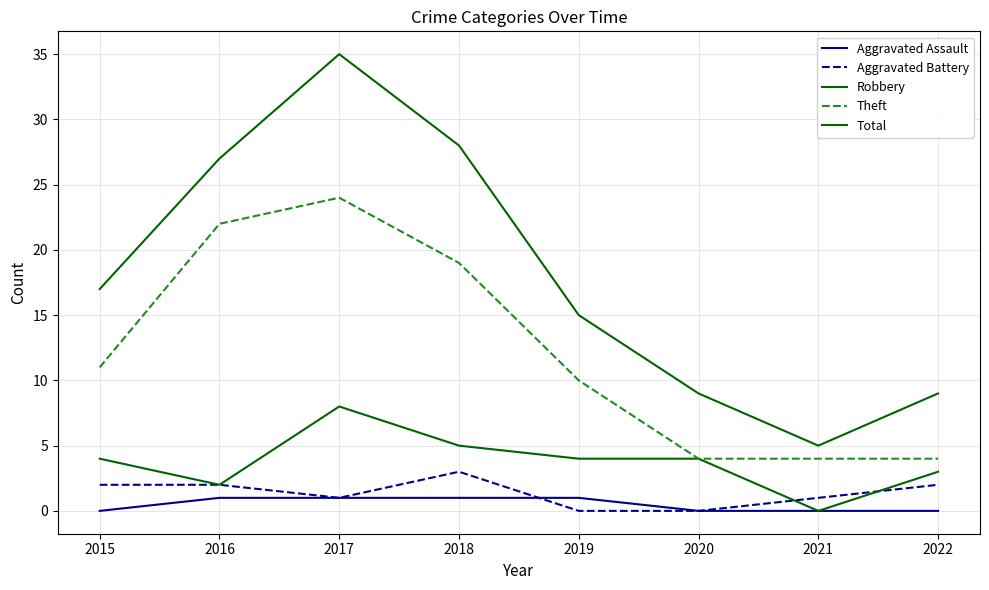

At which category is the sum across all series the highest?

2017